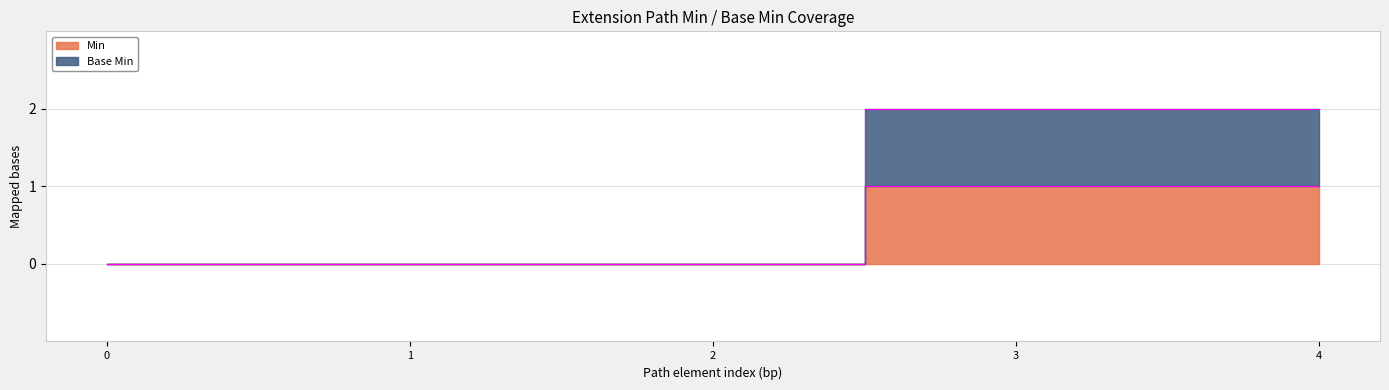

Reading left to right, list all the values displayed in this chart.

Min: 0	0	0	1	1
Base Min: 0	0	0	2	2